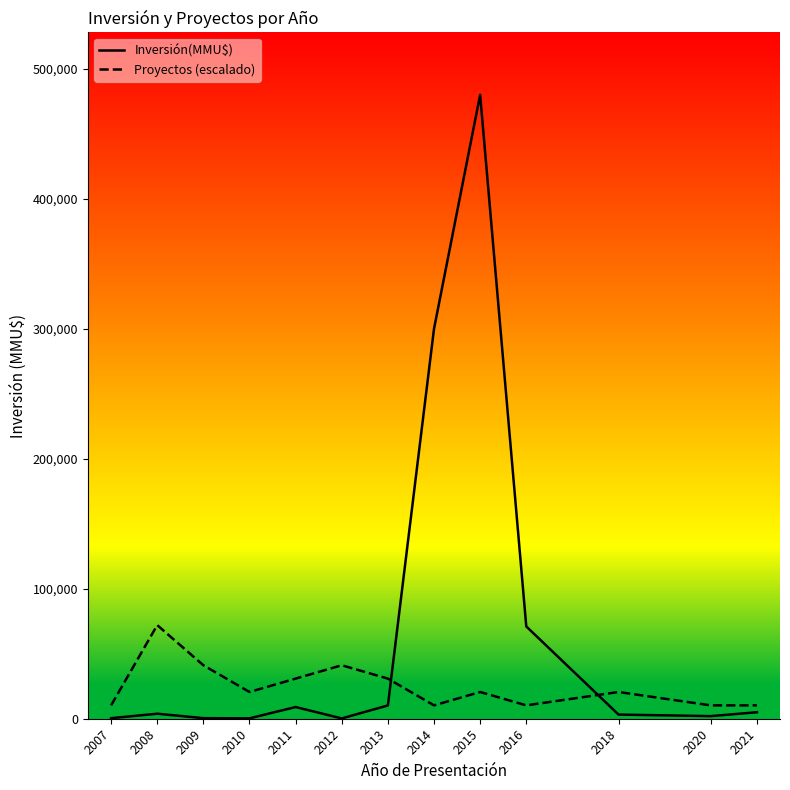

The value of Inversión(MMU$) at 2013 is 10213.0. True or false?

True